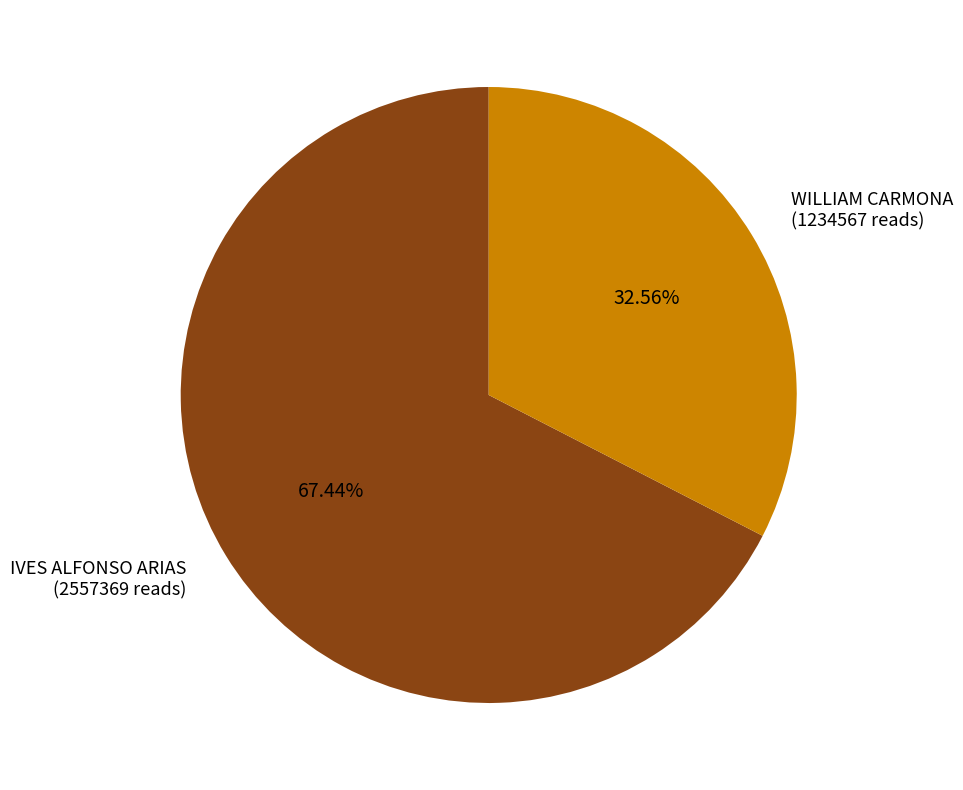

Rank the categories by value from highest to lowest.

IVES ALFONSO ARIAS, WILLIAM CARMONA